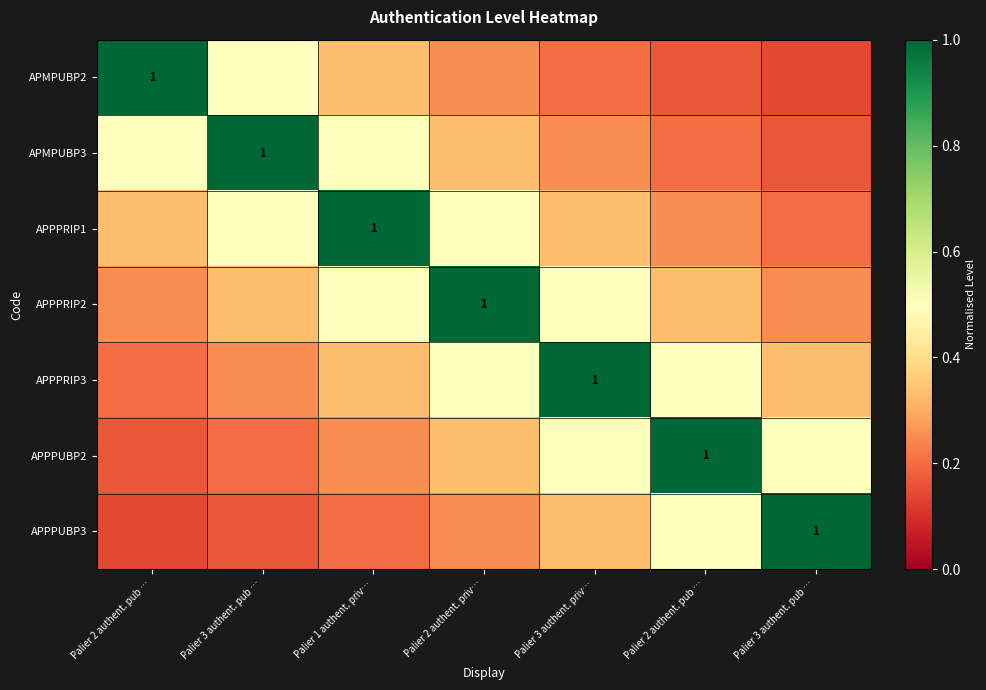

The value of APPPRIP1 at Palier 1 authent. priv… is 0.6. True or false?

False